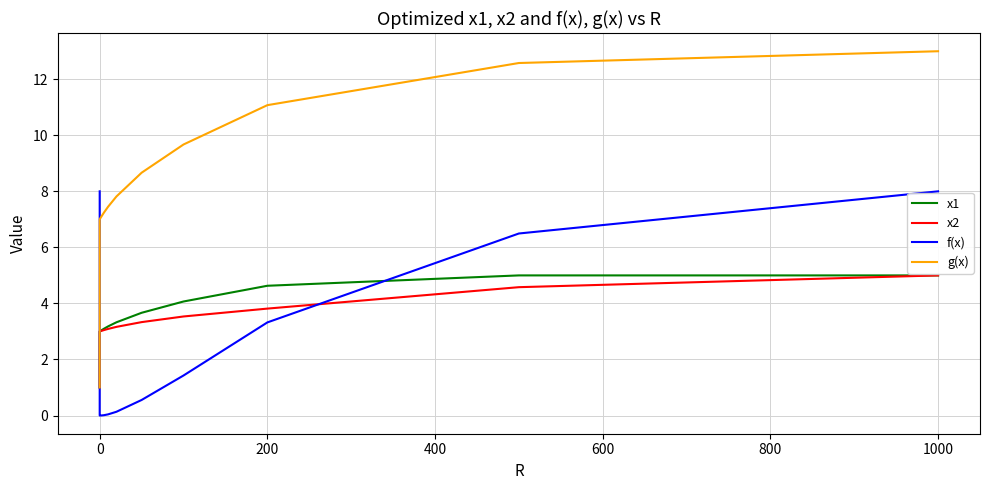

In f(x), how many points are lower than both neighbors (excluding endpoints)?

1